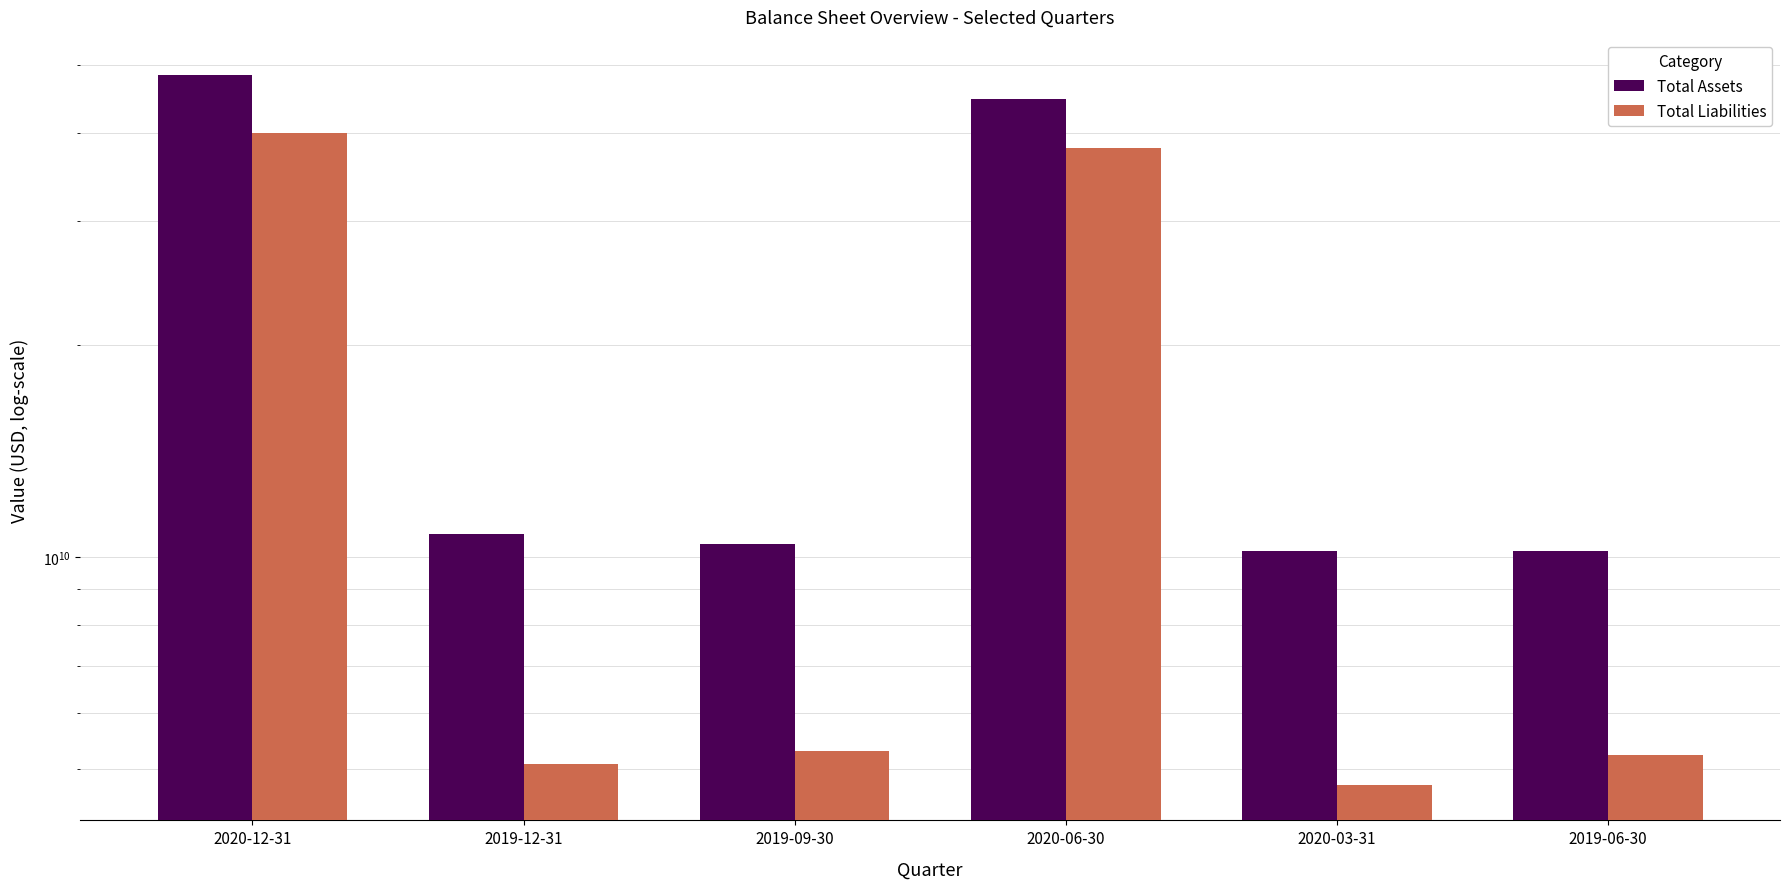

The value of Total Assets at 2019-06-30 is 10189000000. True or false?

True